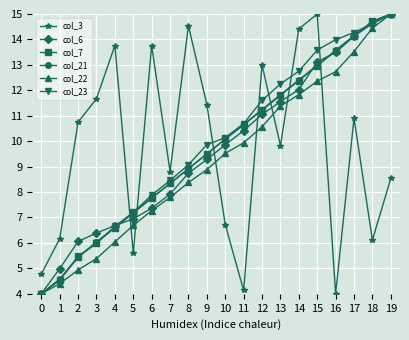

What is the value of the col_7 point at the 6th from the left?

7.2